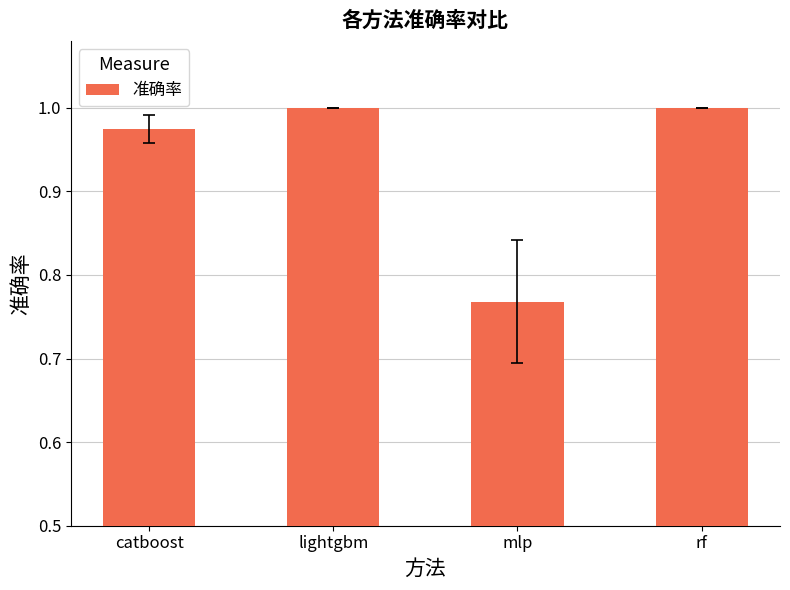

How many values are below 1?

2